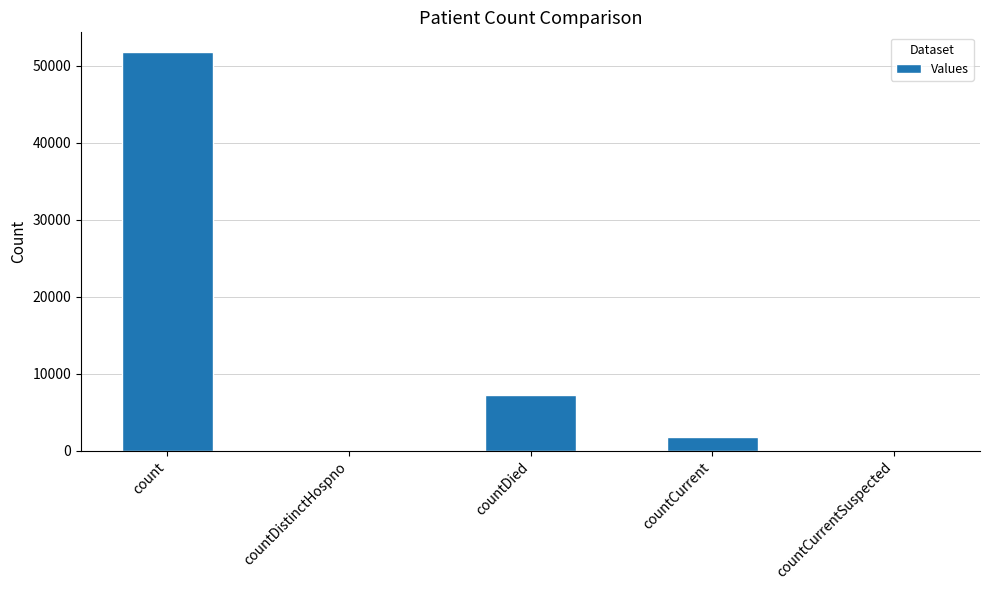

At which label does the data first exceed 1741?

count